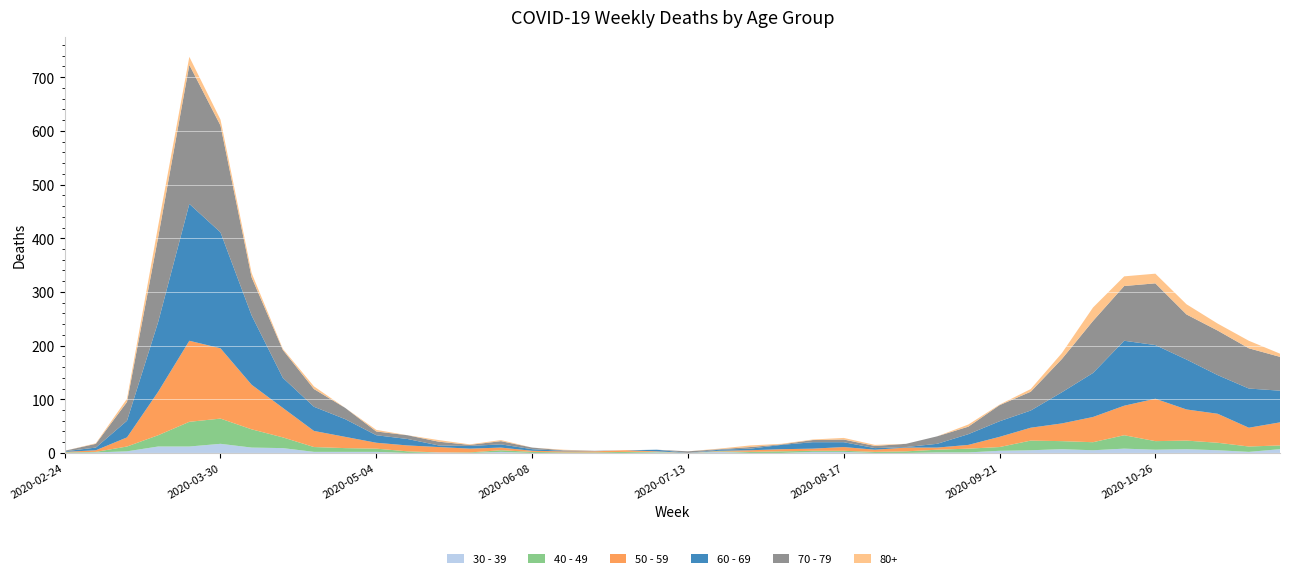

Reading left to right, extract all data points from this chart.

30 - 39: 0	1	3	12	12	17	10	9	2	2	2	0	1	0	2	0	0	0	0	1	0	2	0	0	2	2	0	0	1	1	4	5	7	5	8	6	7	5	2	7
40 - 49: 1	1	9	21	46	47	34	20	9	7	6	3	0	1	3	2	1	1	2	1	0	1	2	3	2	2	2	3	5	7	7	18	15	15	25	16	16	14	10	7
50 - 59: 1	3	17	81	151	131	83	55	30	21	11	11	10	7	5	2	2	2	3	1	0	1	3	4	4	7	4	7	4	7	19	24	33	47	55	79	58	54	35	43
60 - 69: 1	5	31	130	255	216	129	56	45	33	14	12	3	5	6	3	1	0	0	3	0	2	3	8	12	9	3	1	7	20	29	32	58	82	121	100	93	72	73	59
70 - 79: 1	7	35	158	259	199	71	52	33	21	7	7	7	2	6	3	1	1	0	0	3	1	3	1	4	5	4	6	14	14	30	35	62	97	102	115	84	83	75	63
80+: 0	1	6	21	15	11	8	2	5	0	3	0	3	1	2	0	1	0	0	0	0	1	3	1	1	3	2	0	0	4	1	5	11	25	18	18	19	13	14	6